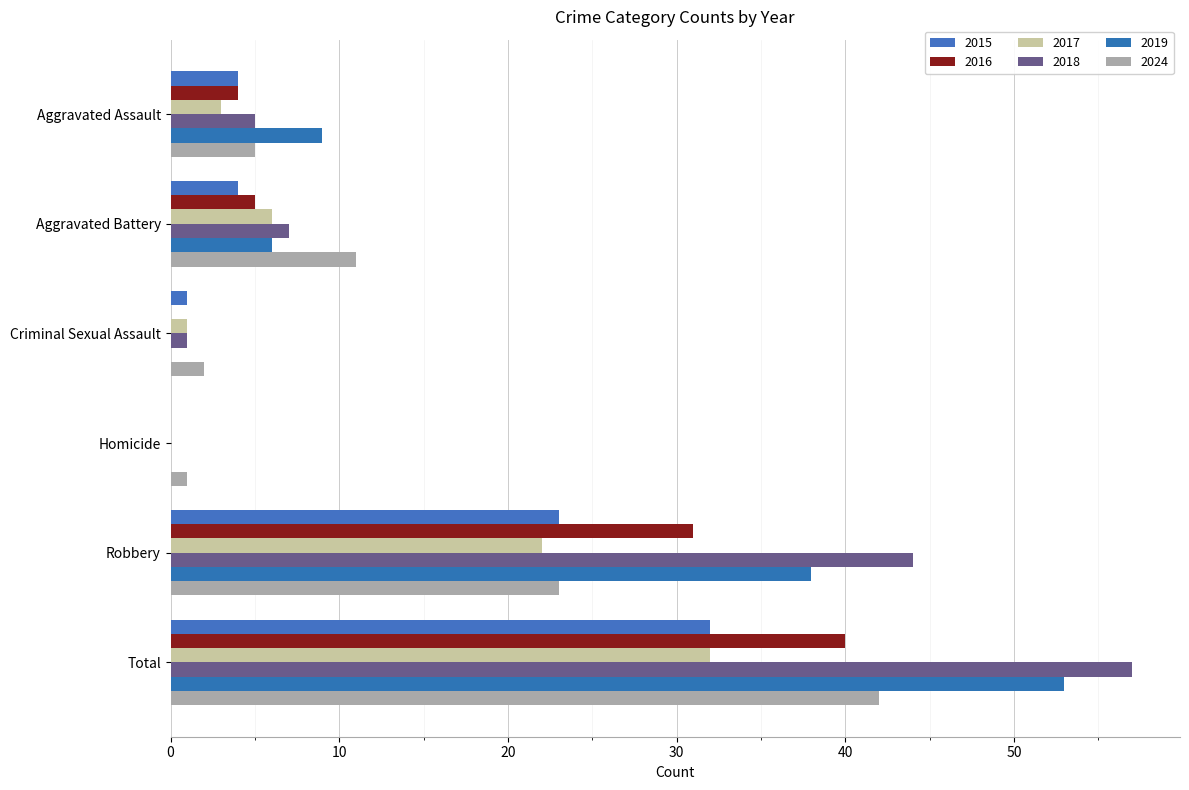

Count the number of categories in the chart.

6